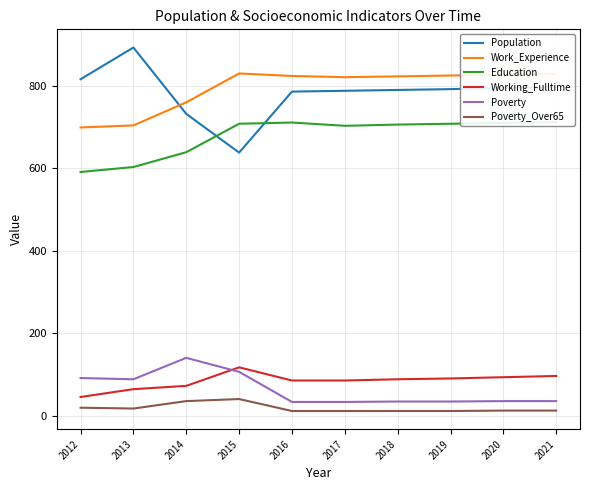

How many interior local valleys does the Poverty series have?

1